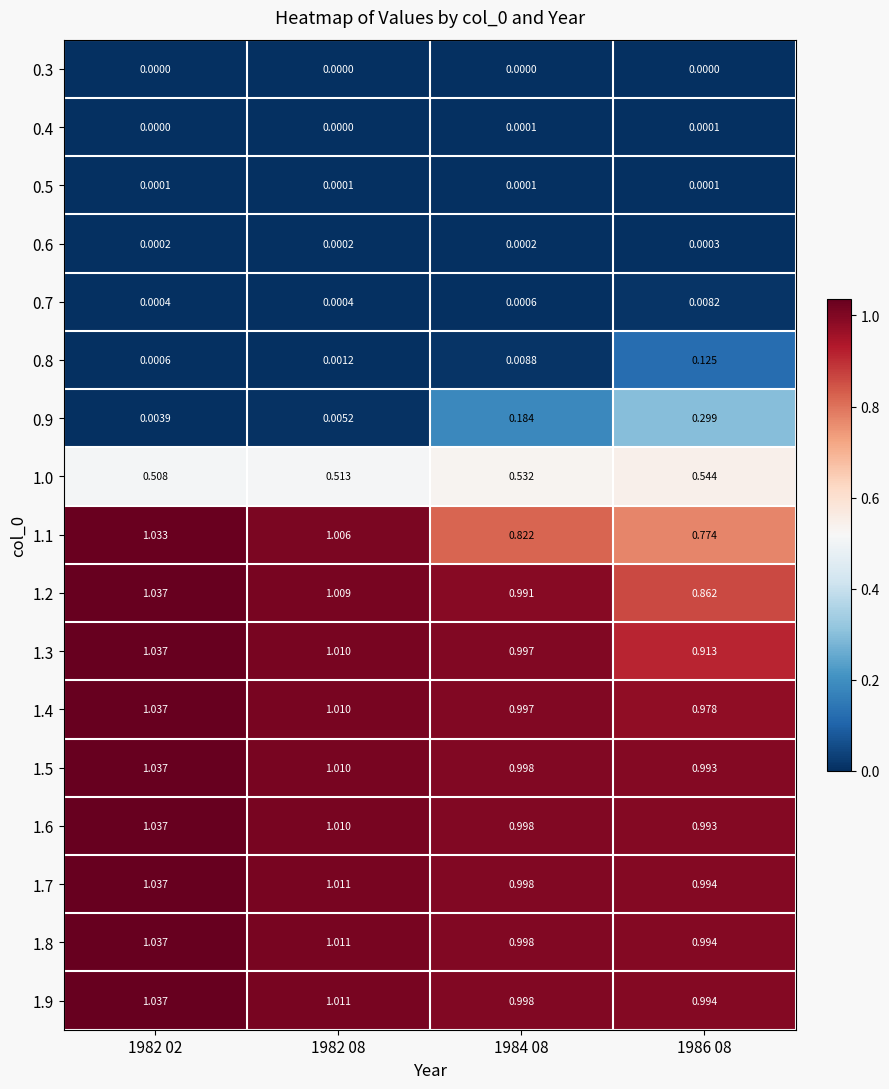

Is the value of 0.7 at 1982 02 greater than the value of 0.6 at 1984 08?

Yes